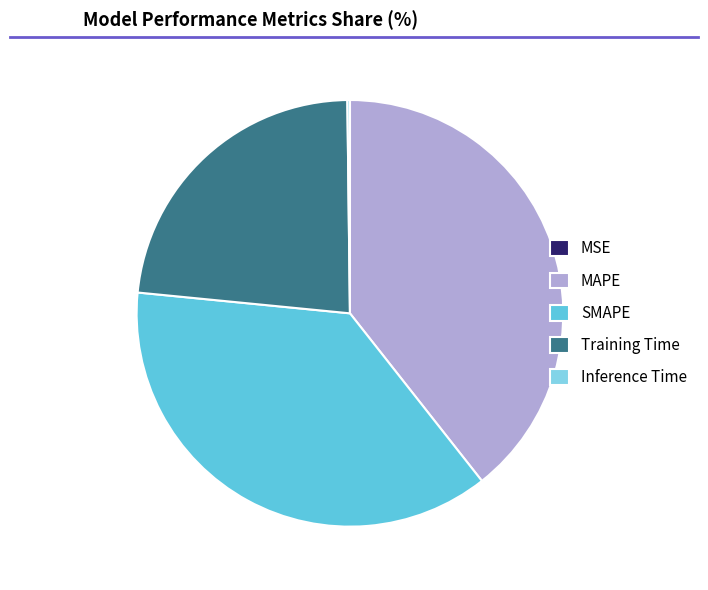

Does MAPE represent more than half of the total?

No